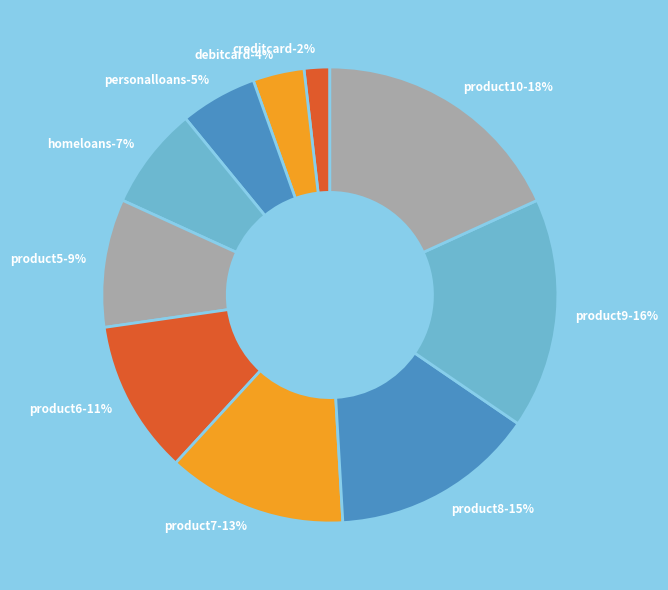

Which slice is the smallest?

creditcard